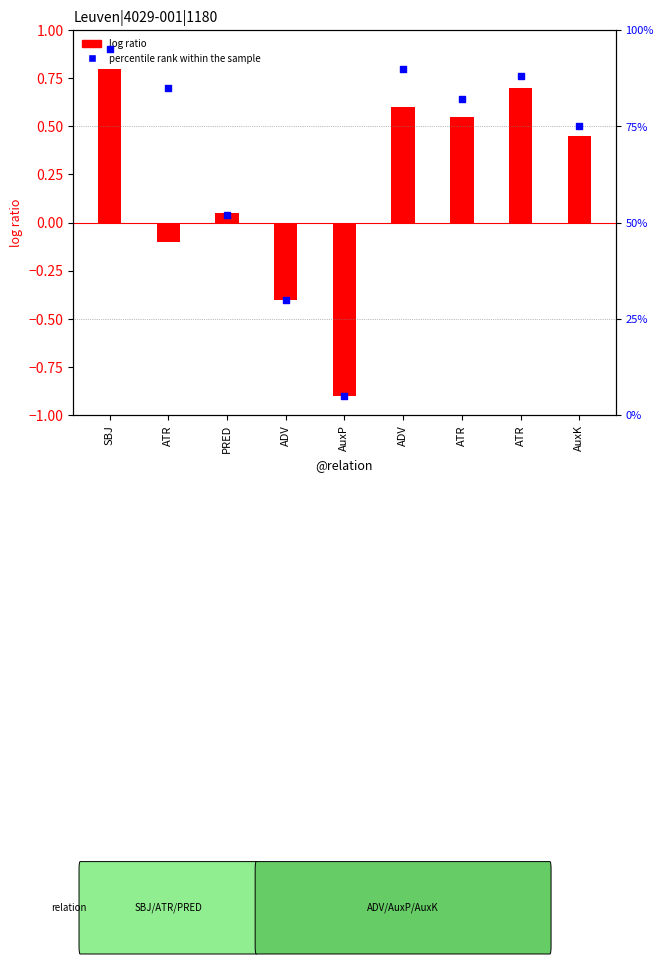

Which series contains the highest Y value?

percentile rank within the sample